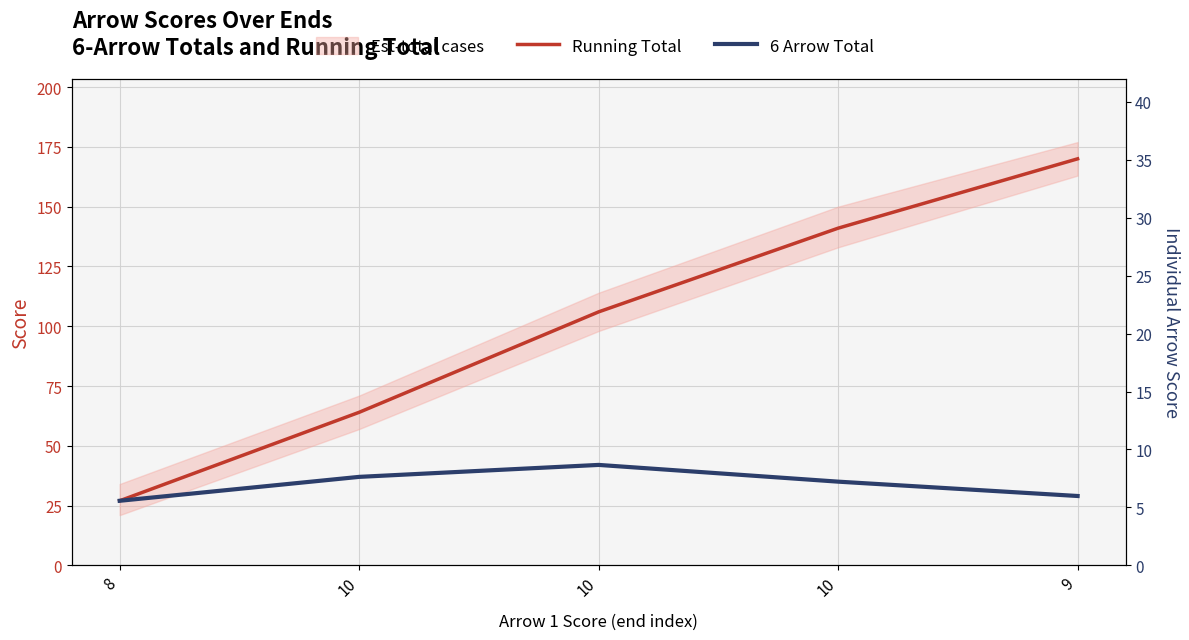

The 6 Arrow Total series shows 45 at 9. True or false?

False